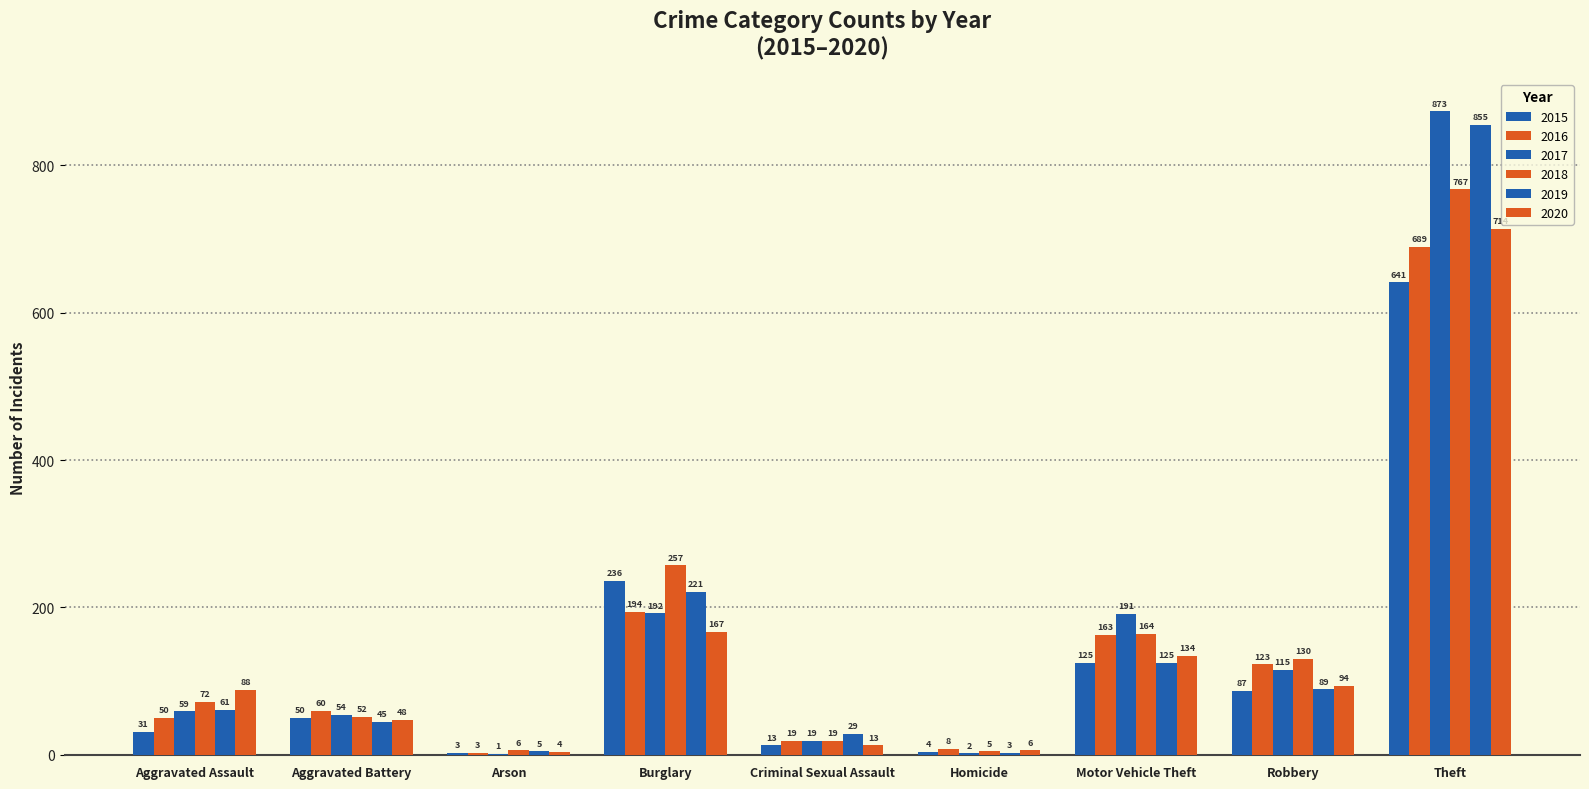

What is the sum of all 2020 values?

1268